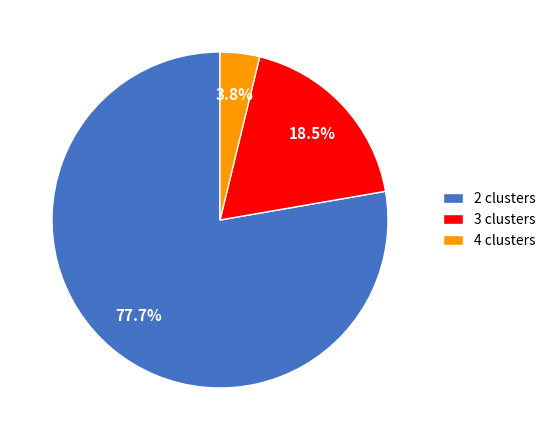

To the nearest percent, what is the difference between the 2 clusters and 3 clusters slice percentages?

59%